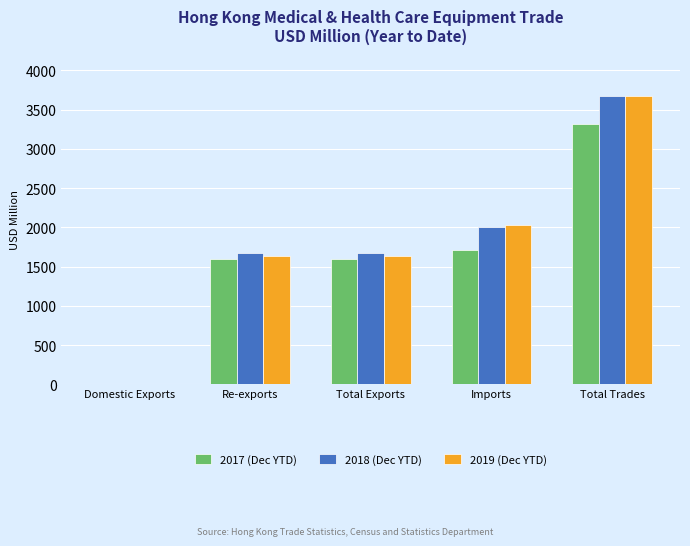

At which category is the sum across all series the highest?

Total Trades